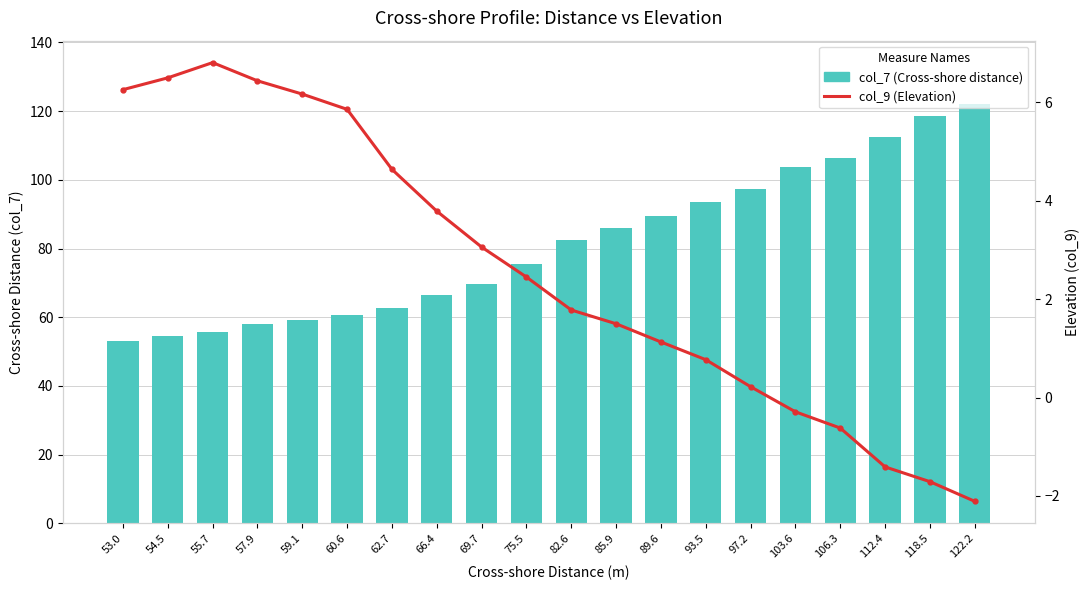

Is it true that col_7 (Cross-shore distance) equals 103.5 at 66.4?

False